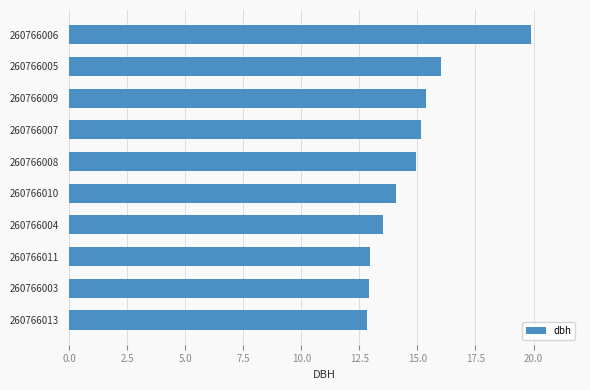

What is the difference between the values at 260766010 and 260766006?

5.8